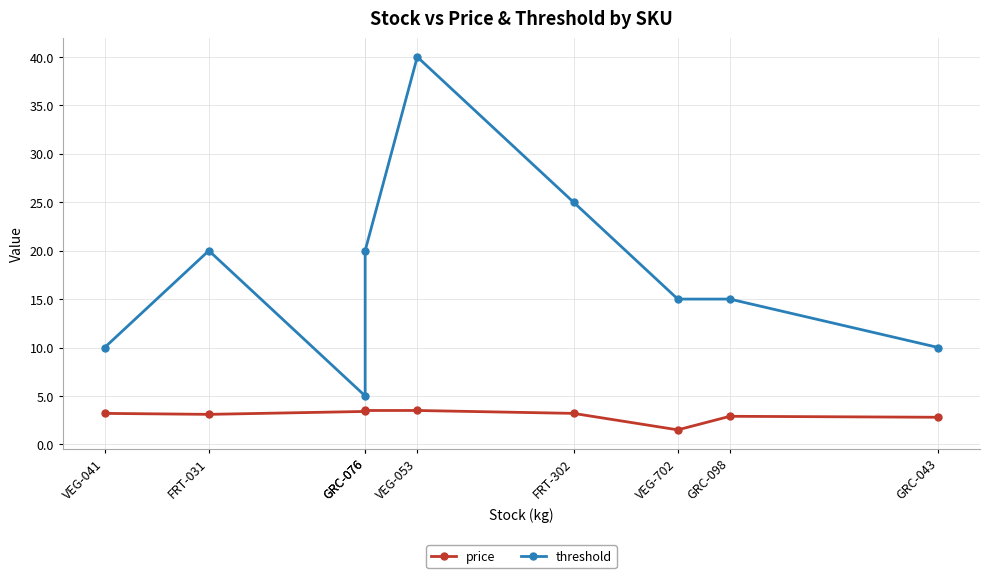

What is the difference between the maximum and minimum values in the price series?

2.0